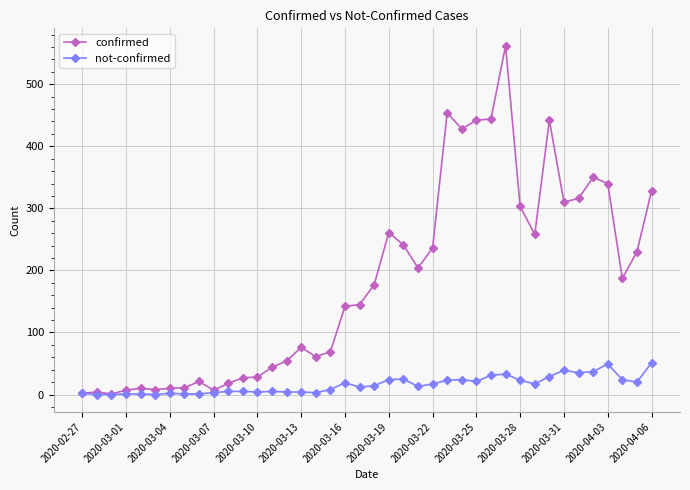

What is the highest value of the not-confirmed series?

51